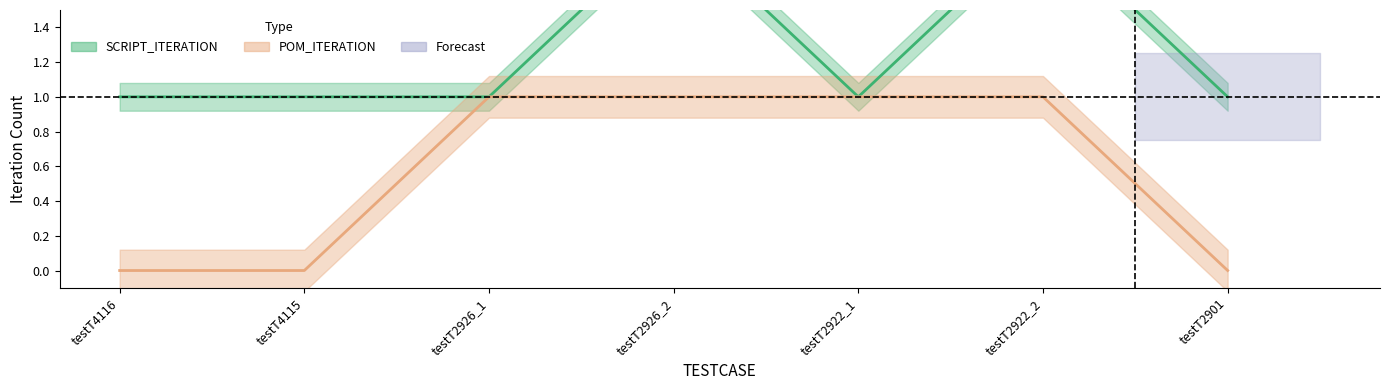

Reading left to right, list all the values displayed in this chart.

SCRIPT_ITERATION: testT4116=1	testT4115=1	testT2926_1=1	testT2926_2=2	testT2922_1=1	testT2922_2=2	testT2901=1
POM_ITERATION: testT4116=0	testT4115=0	testT2926_1=1	testT2926_2=1	testT2922_1=1	testT2922_2=1	testT2901=0